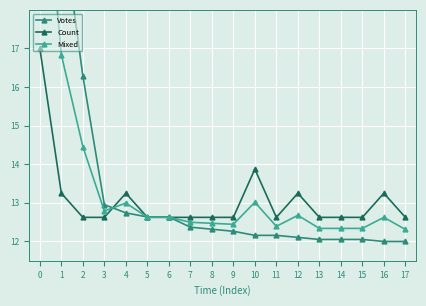

Is the value of Count at 2 greater than the value of Votes at 9?

Yes